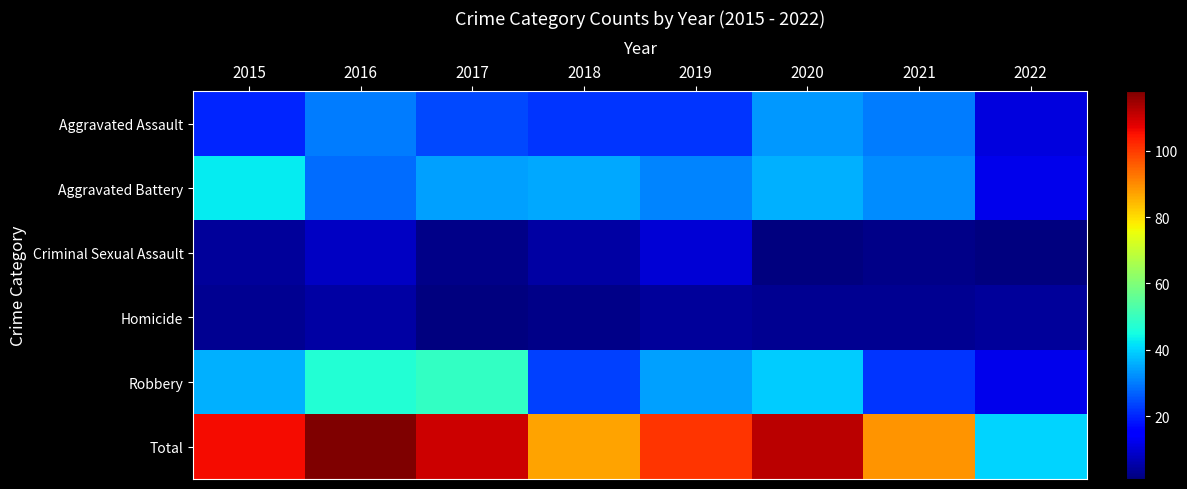

Reading left to right, extract all data points from this chart.

Aggravated Assault: 2015=20	2016=30	2017=24	2018=22	2019=22	2020=33	2021=30	2022=11
Aggravated Battery: 2015=43	2016=28	2017=34	2018=35	2019=31	2020=36	2021=32	2022=12
Criminal Sexual Assault: 2015=4	2016=8	2017=2	2018=5	2019=10	2020=1	2021=2	2022=1
Homicide: 2015=3	2016=5	2017=1	2018=2	2019=4	2020=3	2021=3	2022=4
Robbery: 2015=36	2016=47	2017=49	2018=23	2019=34	2020=39	2021=22	2022=12
Total: 2015=106	2016=118	2017=110	2018=87	2019=101	2020=112	2021=89	2022=40